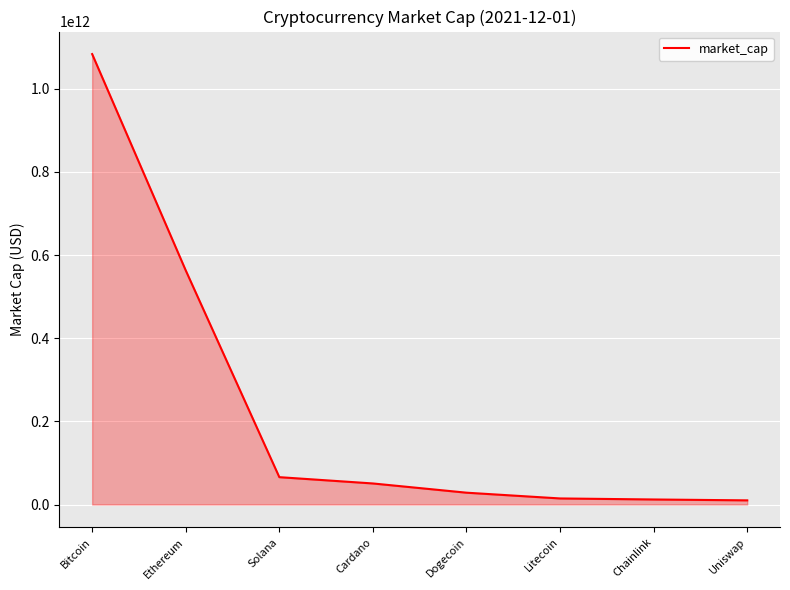

Which category has the highest value across all series?

Bitcoin